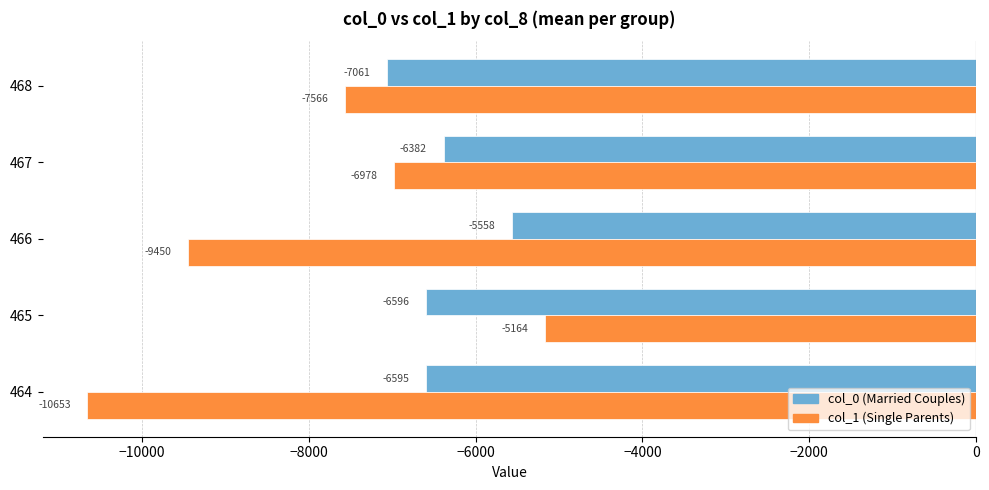

What is the difference between the maximum and minimum values in the col_0 (Married Couples) series?

1503.0